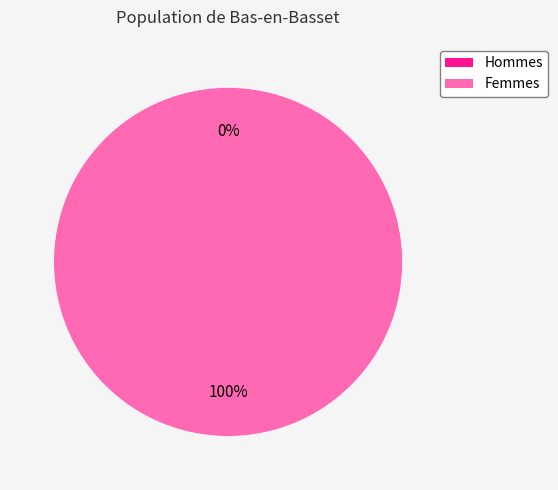

Is it true that 1 is 100% of the pie?

True